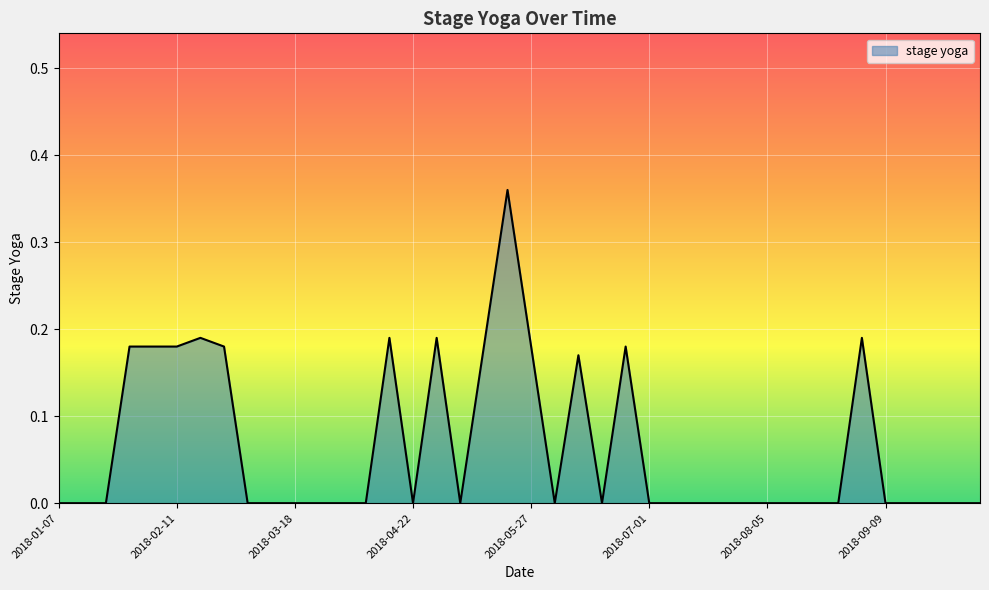

What is the label of the 28th point from the right?

2018-04-01